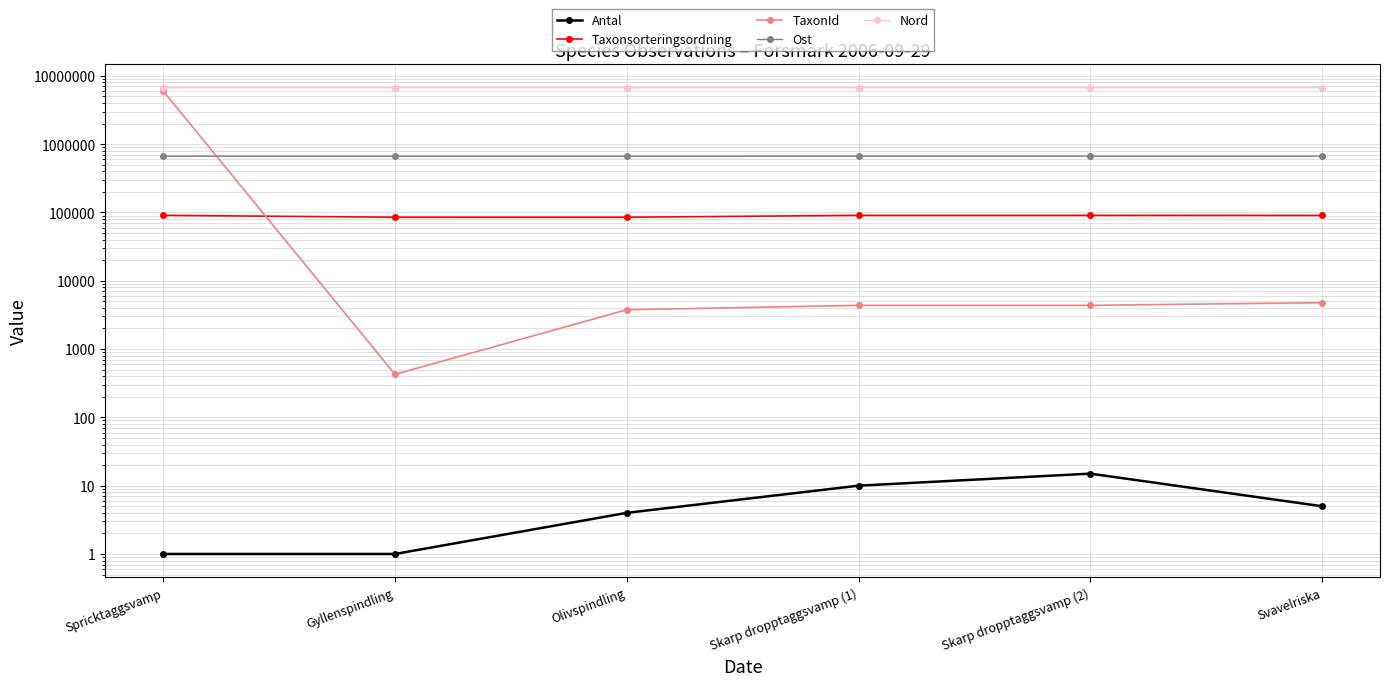

List the labels in order of Antal value, largest first.

Skarp dropptaggsvamp (2), Skarp dropptaggsvamp (1), Svavelriska, Olivspindling, Spricktaggsvamp, Gyllenspindling